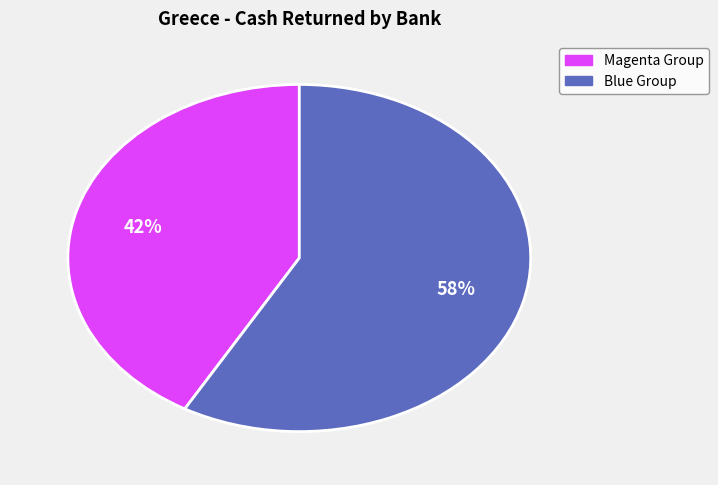

Is there a majority slice in this chart?

Yes